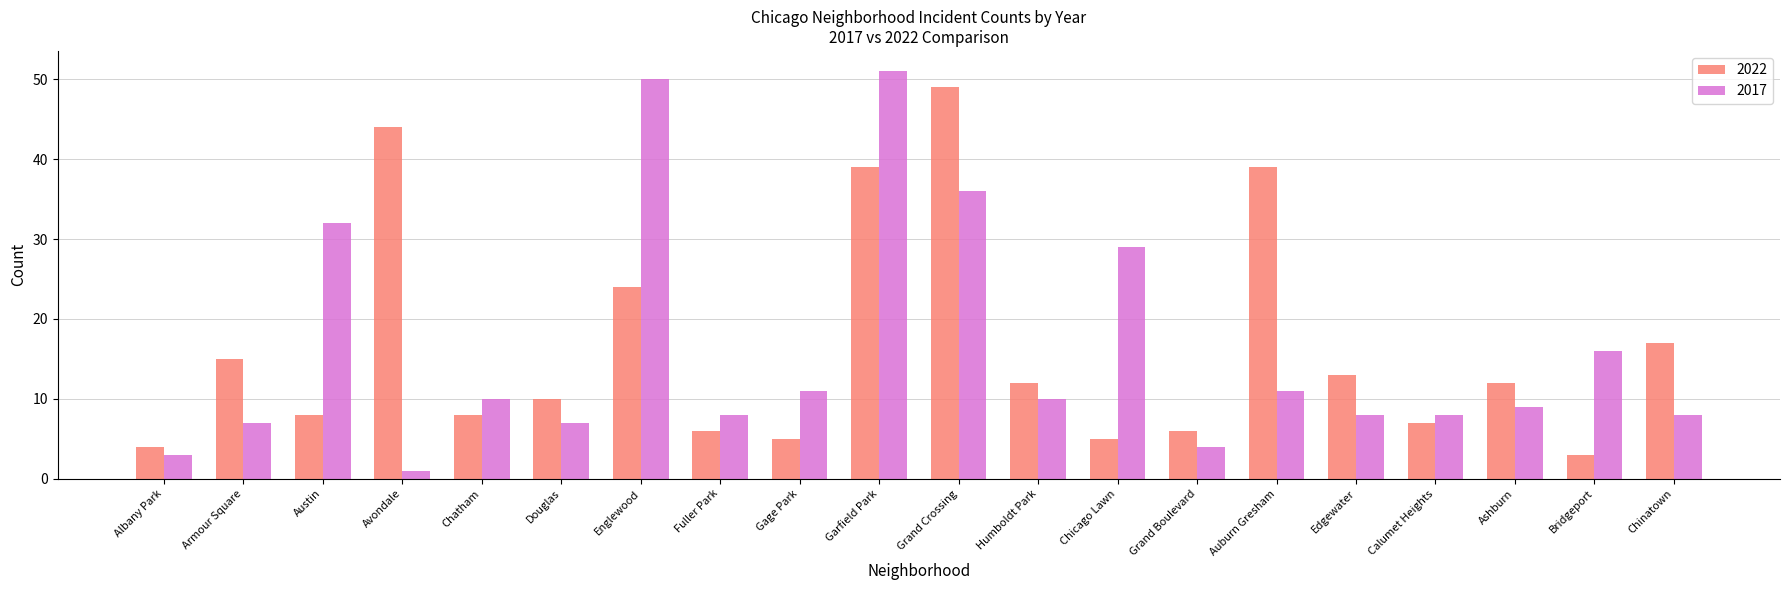

List the series in order of their peak value, lowest first.

2022, 2017